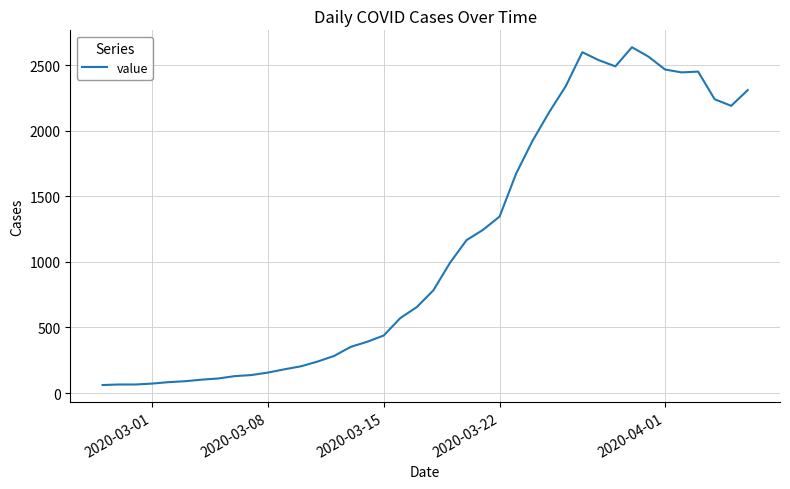

How many series are shown in this chart?

1